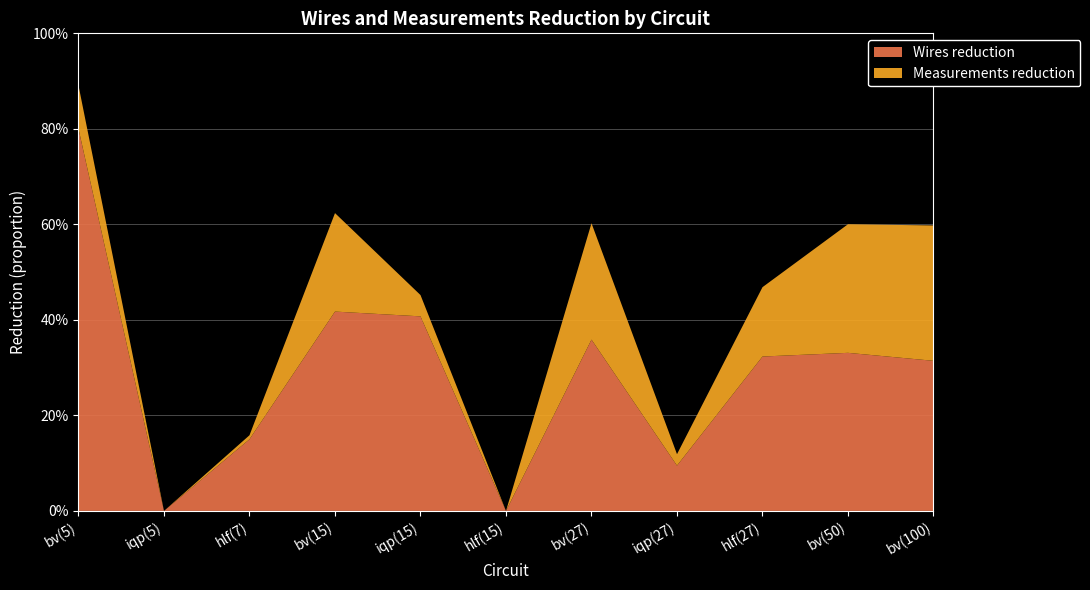

Reading right to left, list all the values displayed in this chart.

Wires reduction: bv(100)=0.3	bv(50)=0.3	hlf(27)=0.3	iqp(27)=0.1	bv(27)=0.4	hlf(15)=0.0	iqp(15)=0.4	bv(15)=0.4	hlf(7)=0.1	iqp(5)=0.0	bv(5)=0.8
Measurements reduction: bv(100)=0.3	bv(50)=0.3	hlf(27)=0.1	iqp(27)=0.0	bv(27)=0.2	hlf(15)=0.0	iqp(15)=0.0	bv(15)=0.2	hlf(7)=0.0	iqp(5)=0.0	bv(5)=0.1